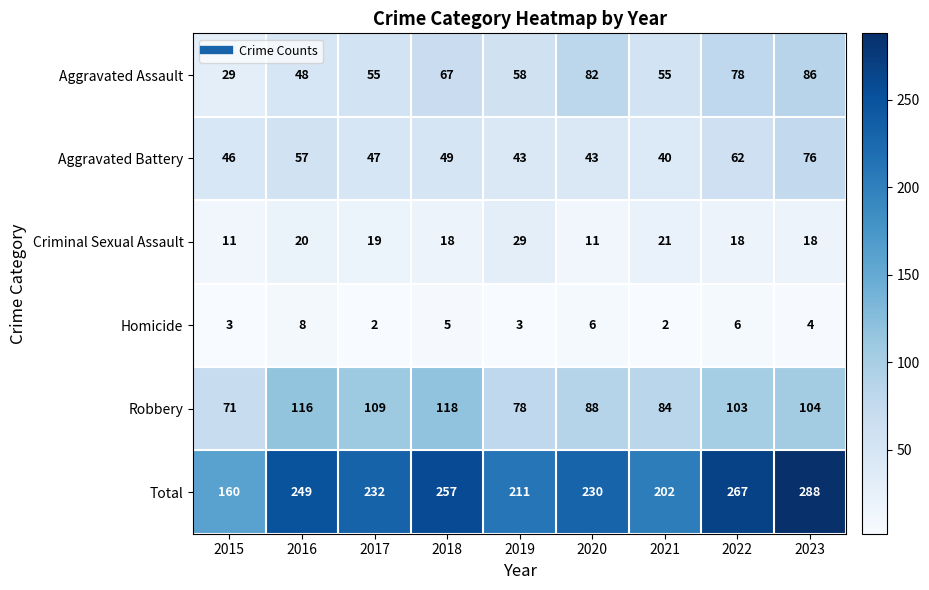

Rank the series by their maximum value, from lowest to highest.

Homicide, Criminal Sexual Assault, Aggravated Battery, Aggravated Assault, Robbery, Total